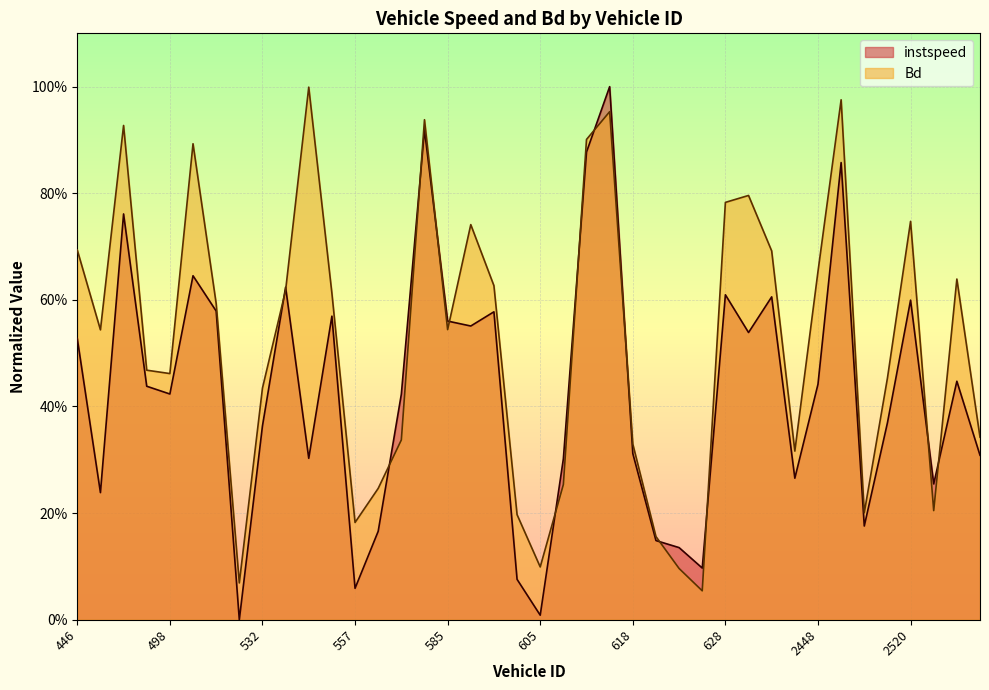

Rank the series by their average value, from lowest to highest.

instspeed, Bd